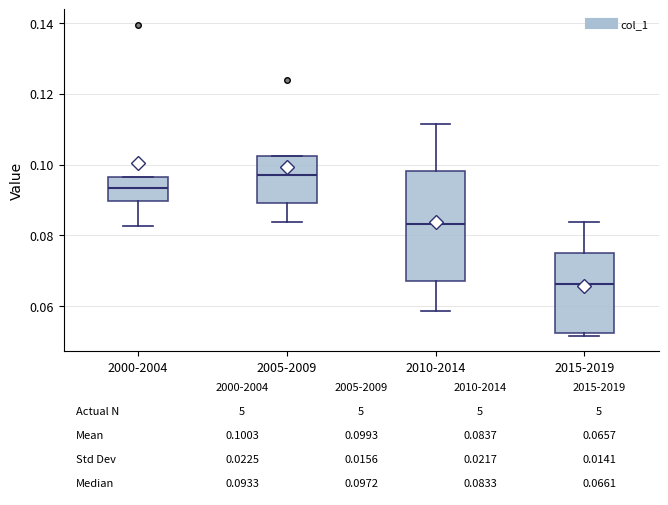

Which box has the highest median line?

2005-2009